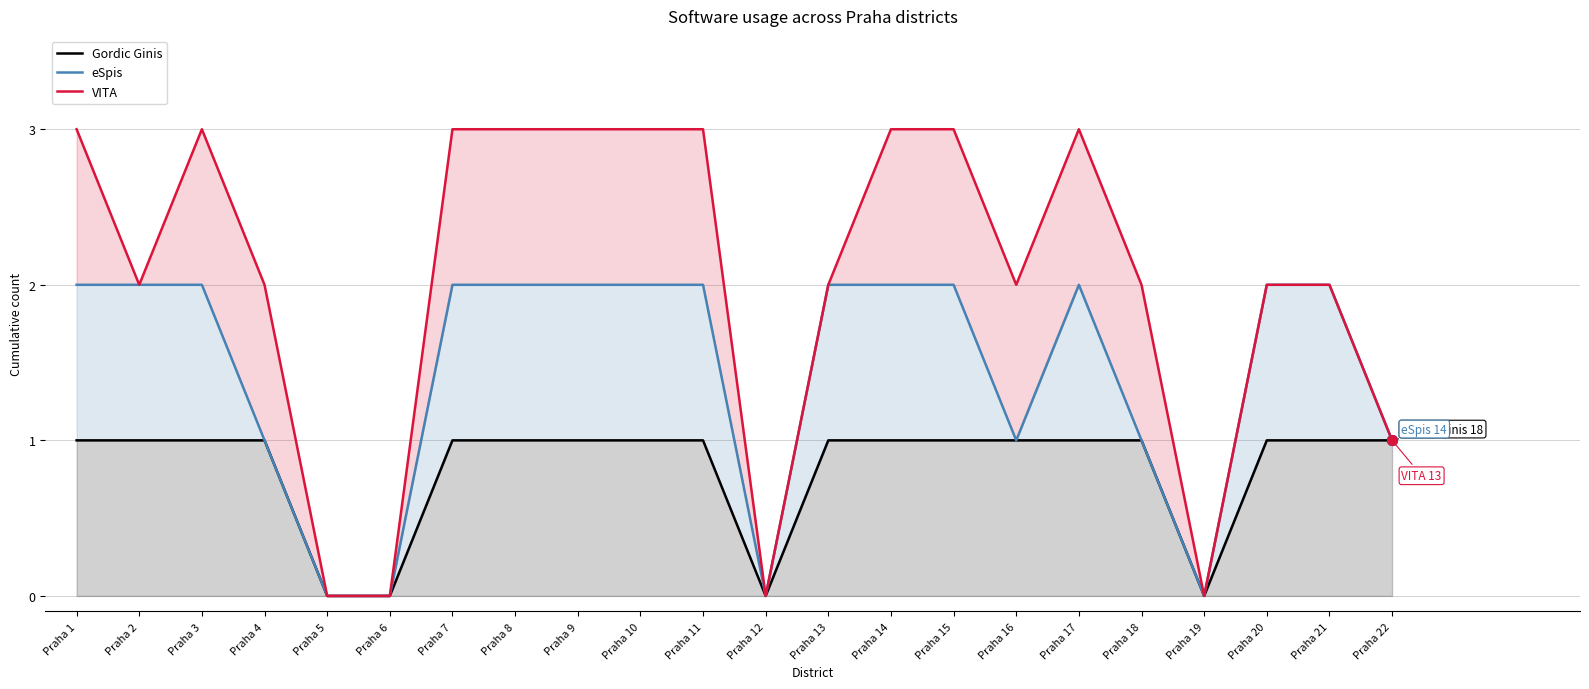

Which series has the largest total across all categories?

VITA